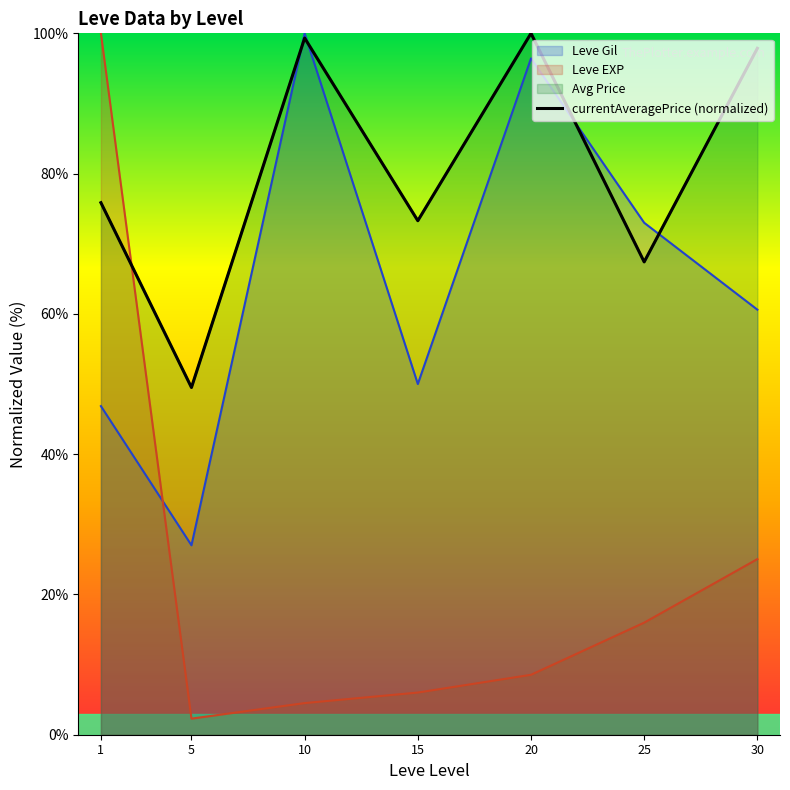

What is the average value?

80.5